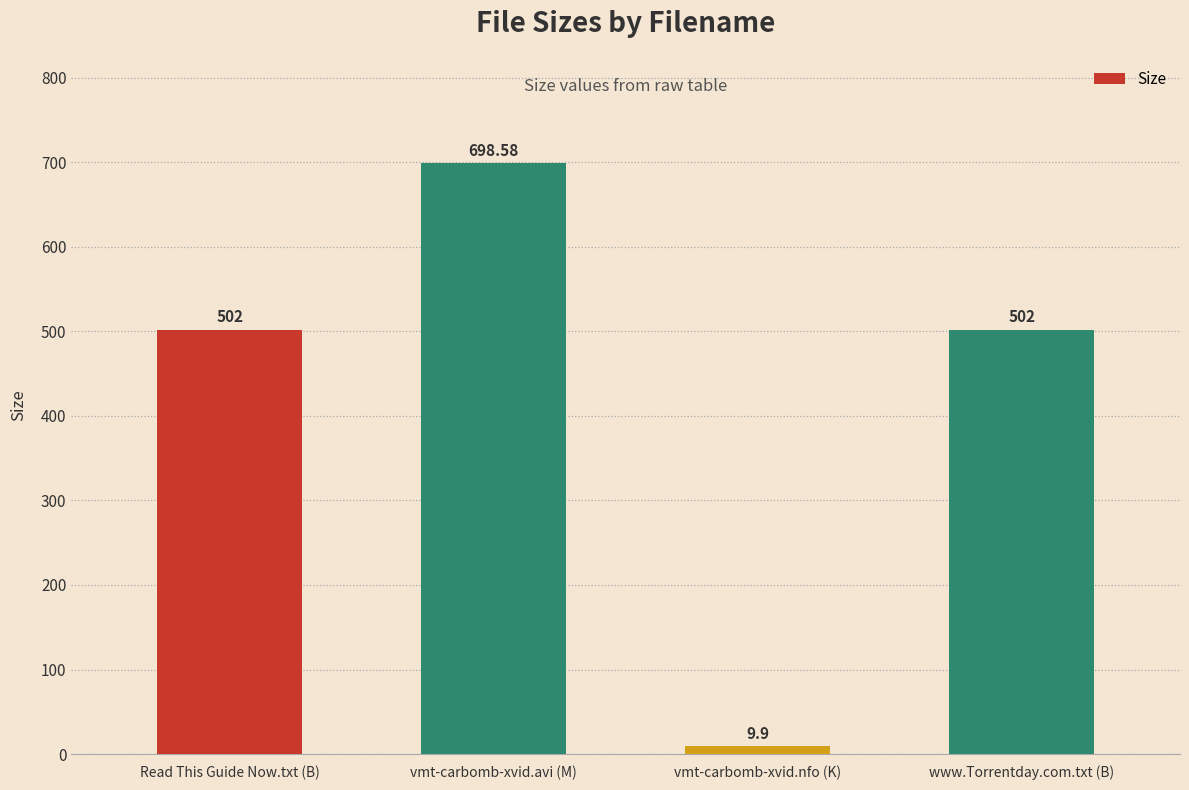

What is the maximum value shown in the chart?

698.6